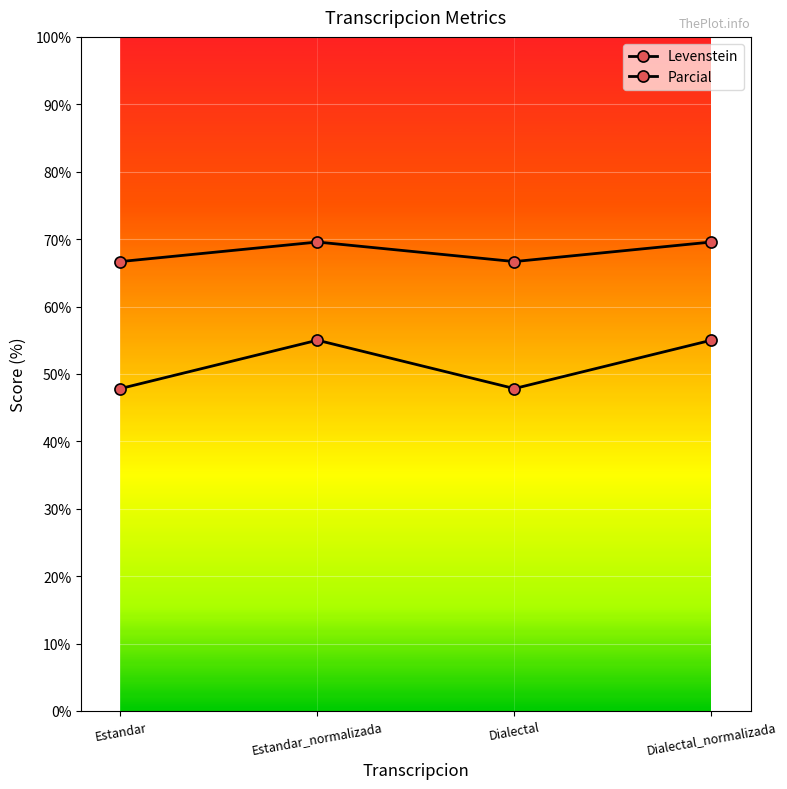

Reading left to right, list all the values displayed in this chart.

Levenstein: 47.8	55.0	47.8	55.0
Parcial: 66.7	69.6	66.7	69.6